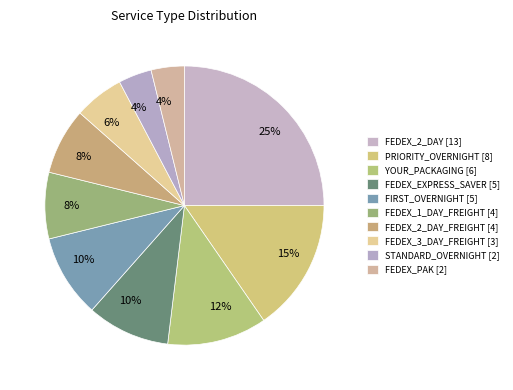

How many slices are in this pie chart?

10